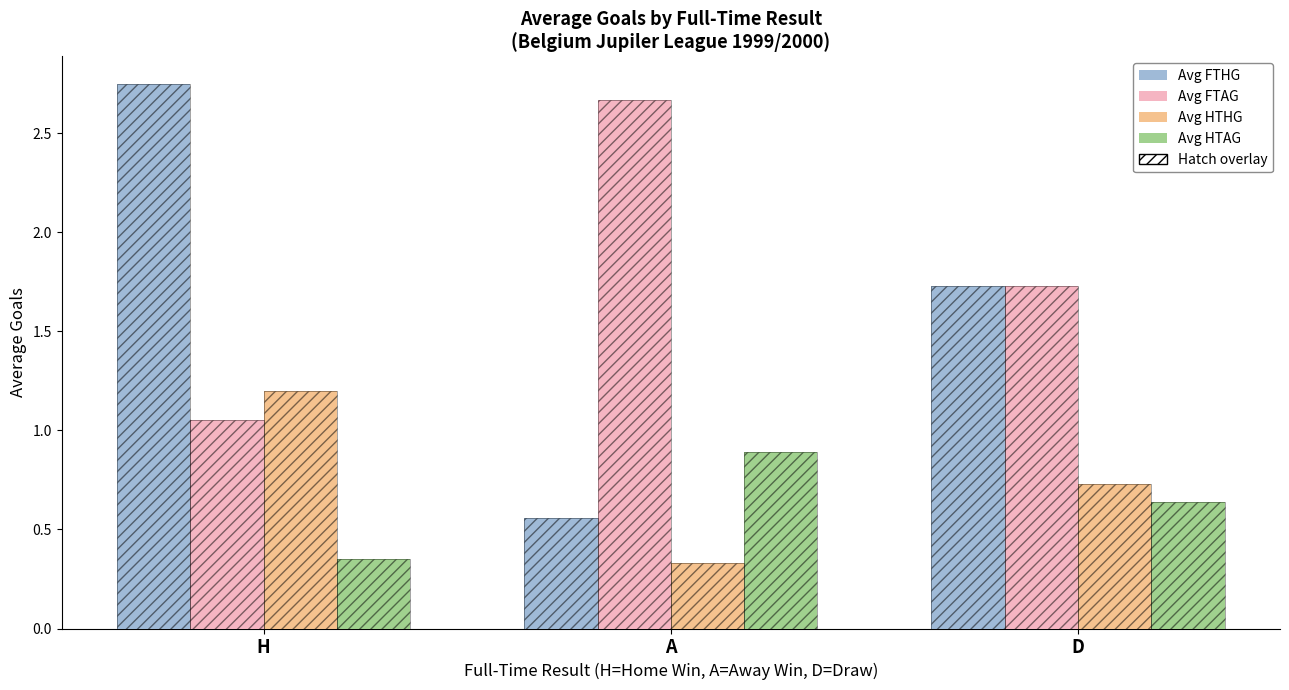

How many bars are there in total?

12